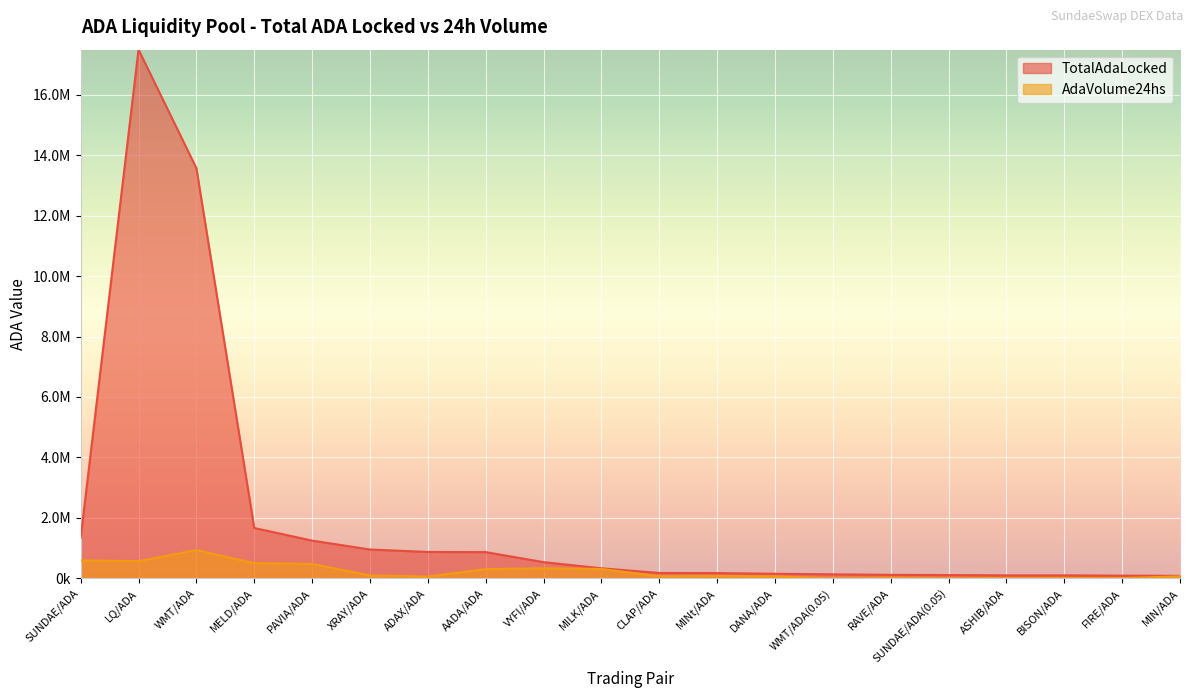

What is the total value across all series at PAVIA/ADA?

1725272.3